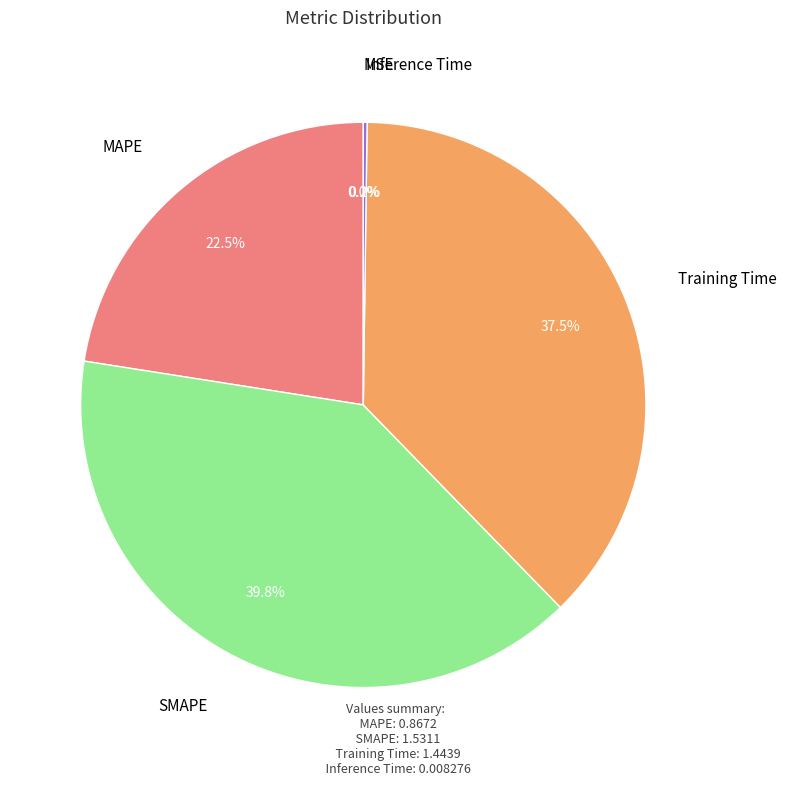

What percentage do SMAPE and Inference Time together represent?

40.0%